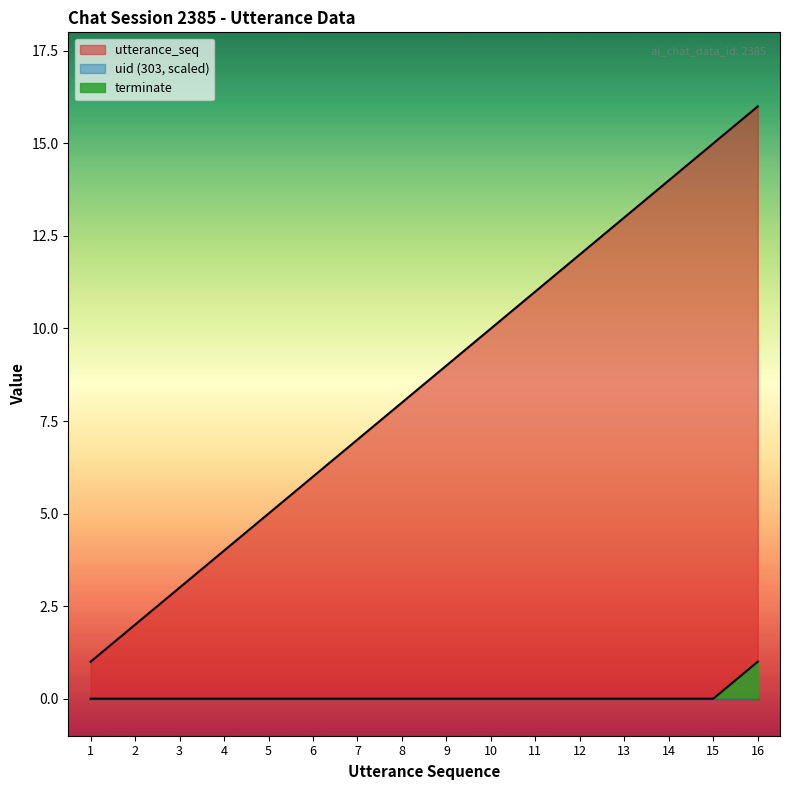

True or false: utterance_seq and terminate cross at least once.

False